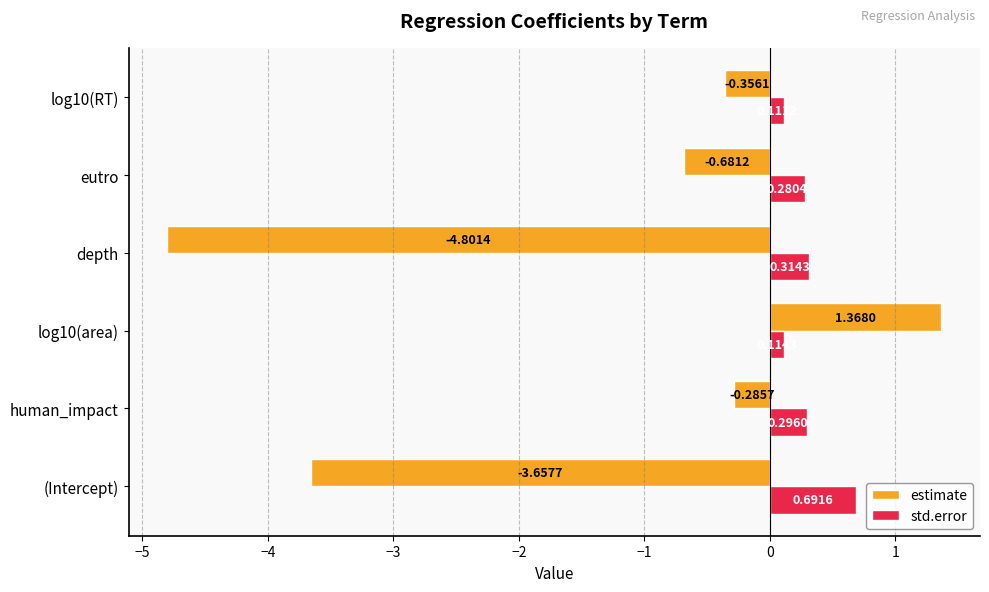

At which label does std.error reach its minimum?

log10(RT)